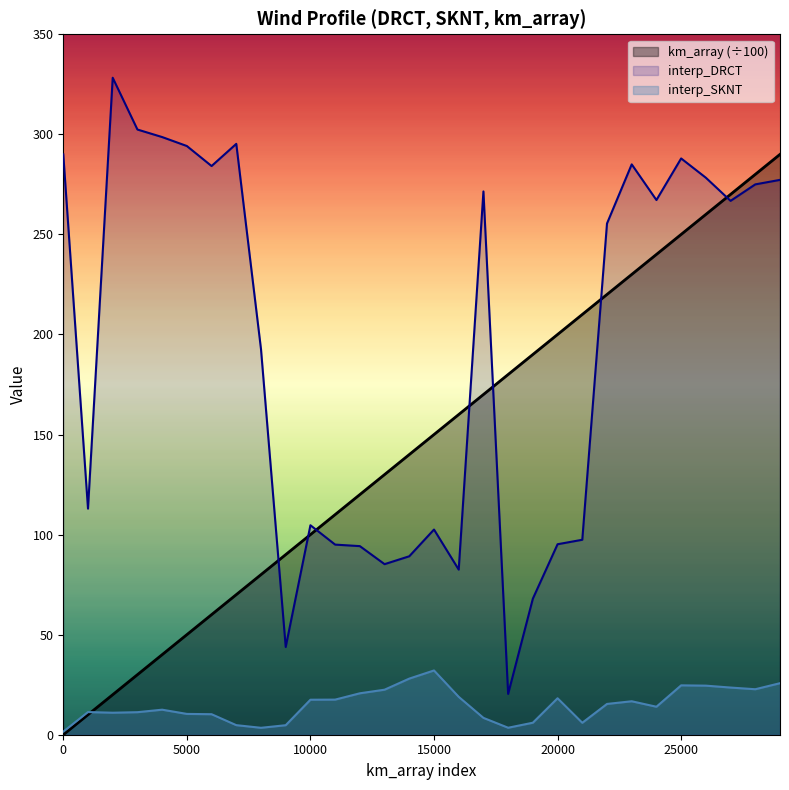

What is the sum of the km_array values at 29000 and 12000?

410.0